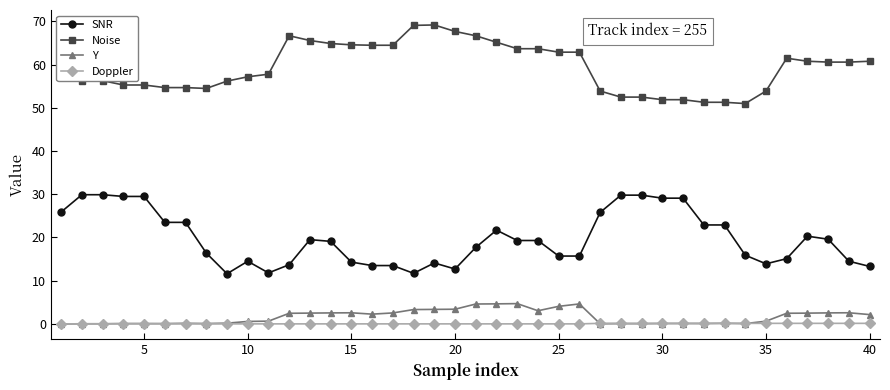

List the series in order of their peak value, highest first.

Noise, SNR, Y, Doppler